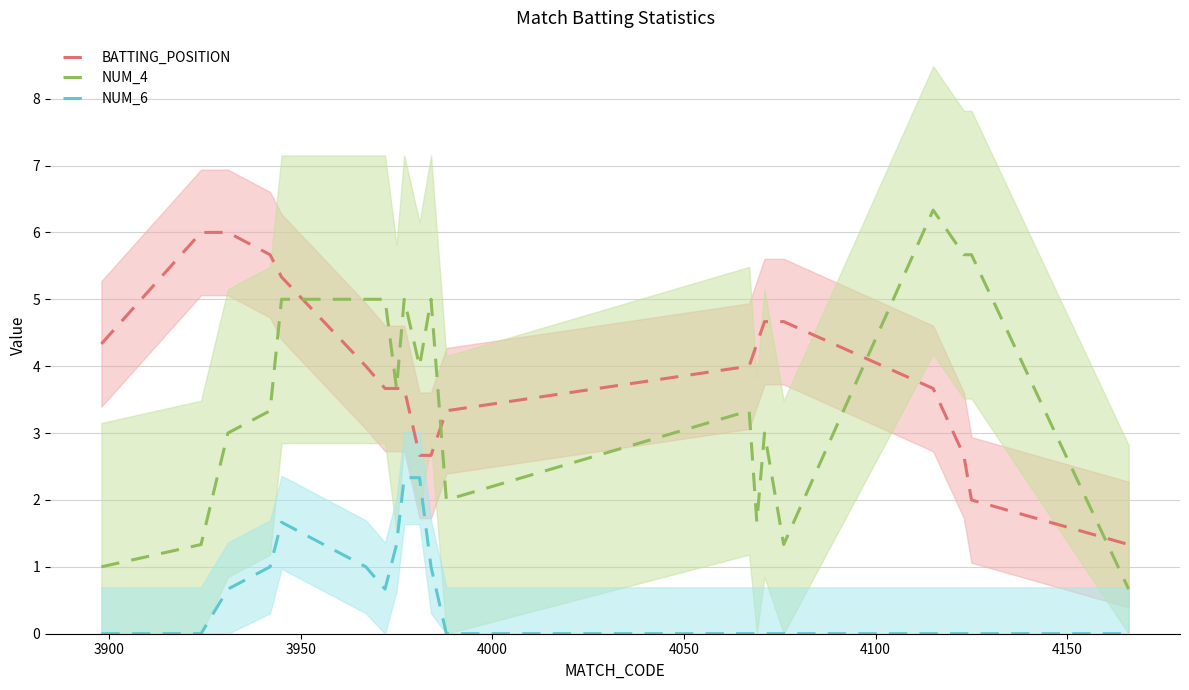

True or false: NUM_6 and BATTING_POSITION cross at least once.

False